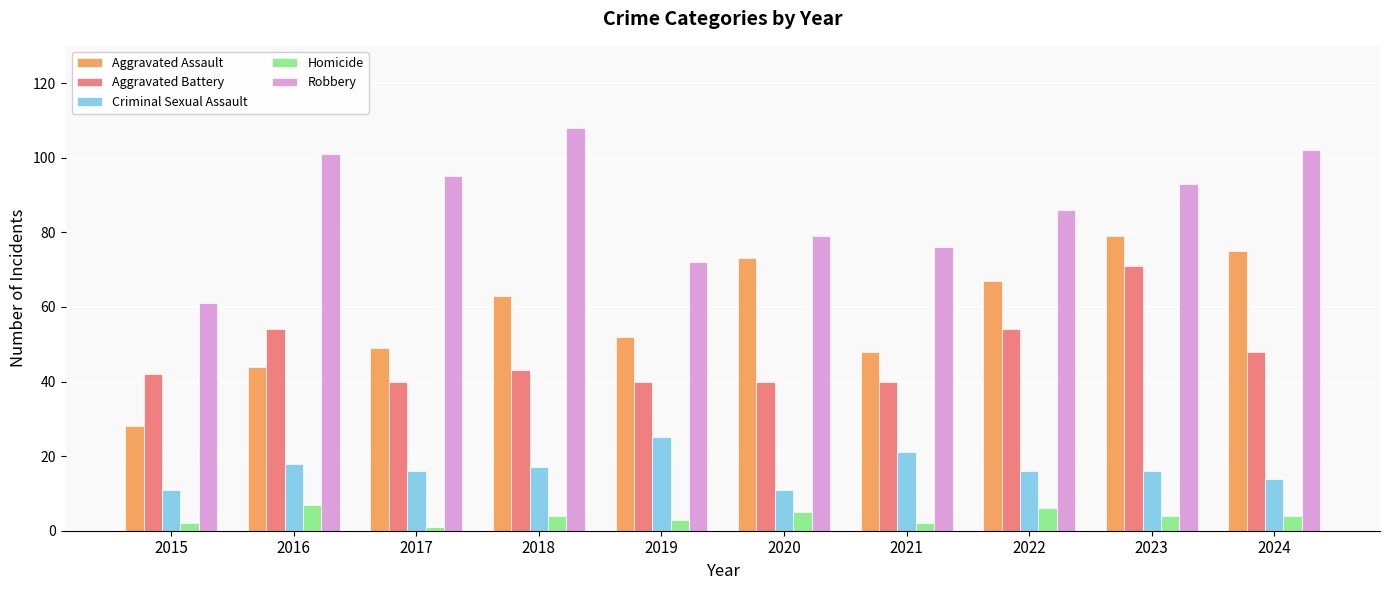

What is the difference between the Robbery values at 2021 and 2024?

26